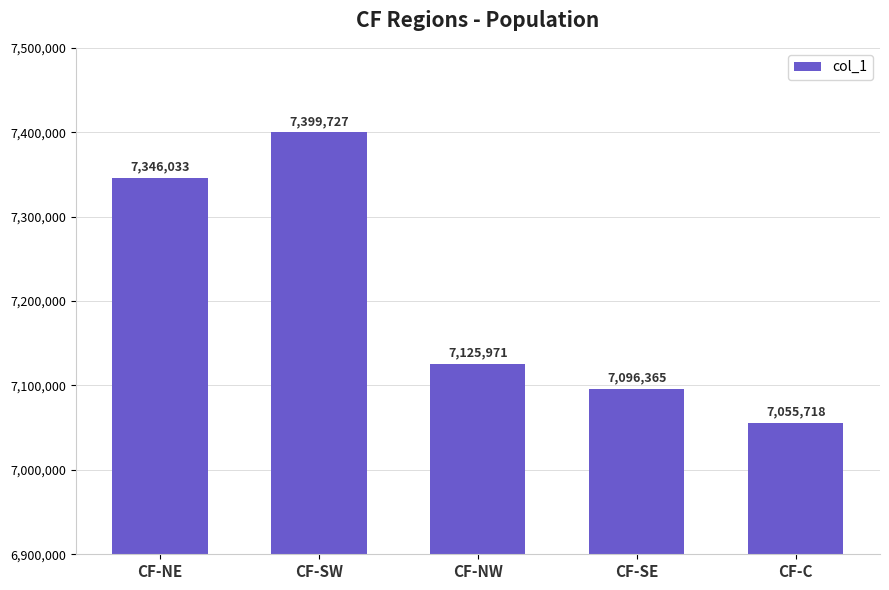

Reading left to right, what are all the values shown in this chart?

7346033	7399727	7125971	7096365	7055718